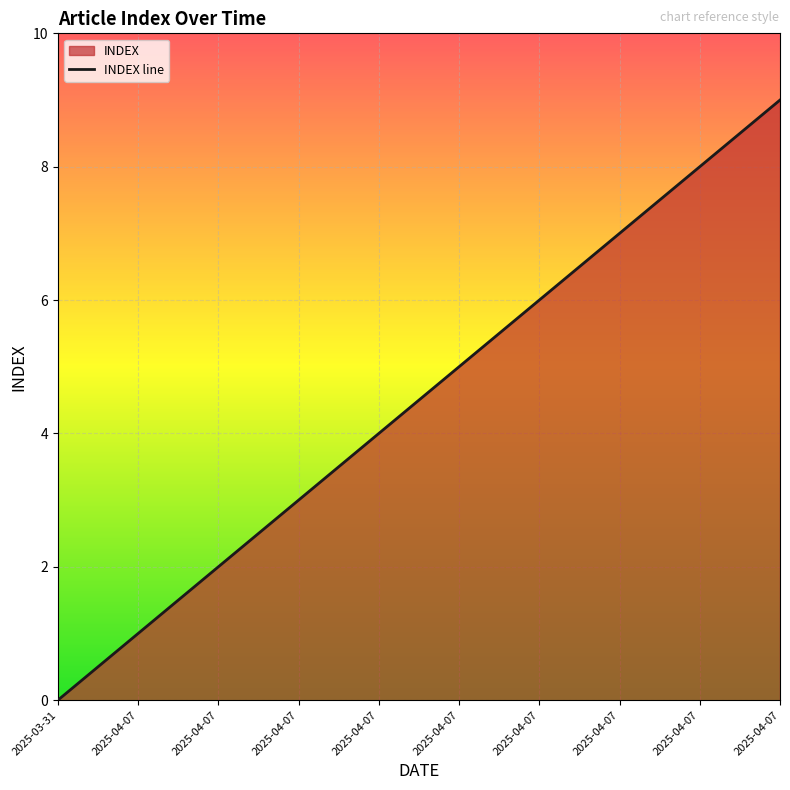

How many data points are above 5?

4